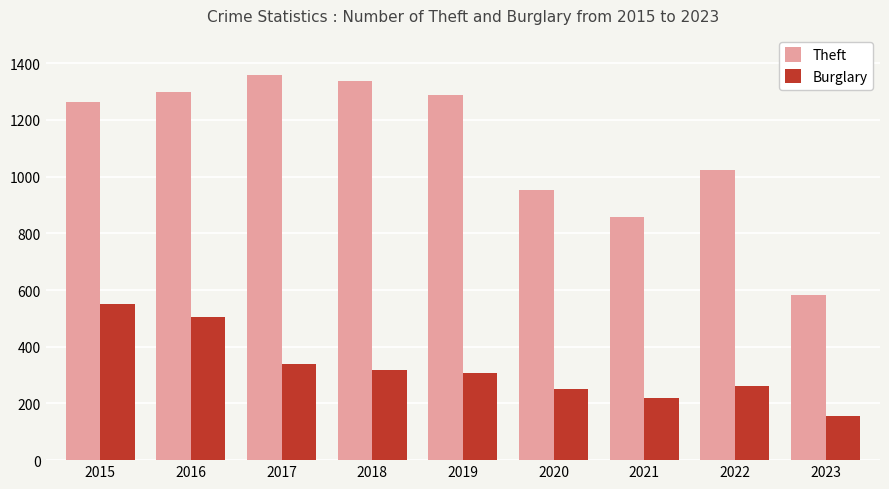

Reading right to left, extract all data points from this chart.

Theft: 583	1023	856	954	1288	1337	1359	1297	1263
Burglary: 154	261	220	250	308	319	339	505	552